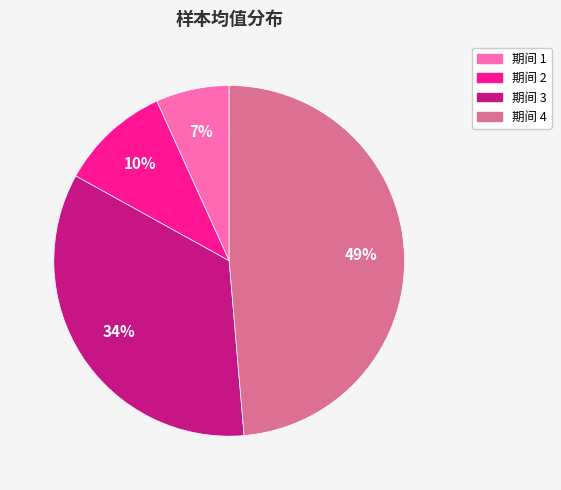

Is there any slice that represents more than half of the pie?

No